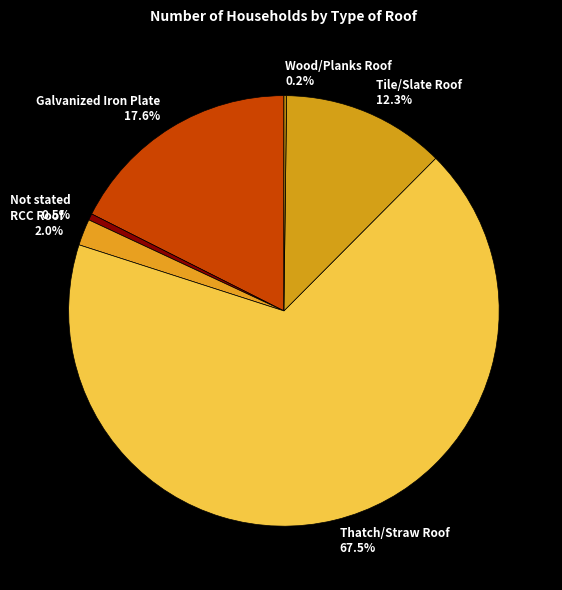

What is the largest slice in the pie chart?

Thatch/Straw Roof